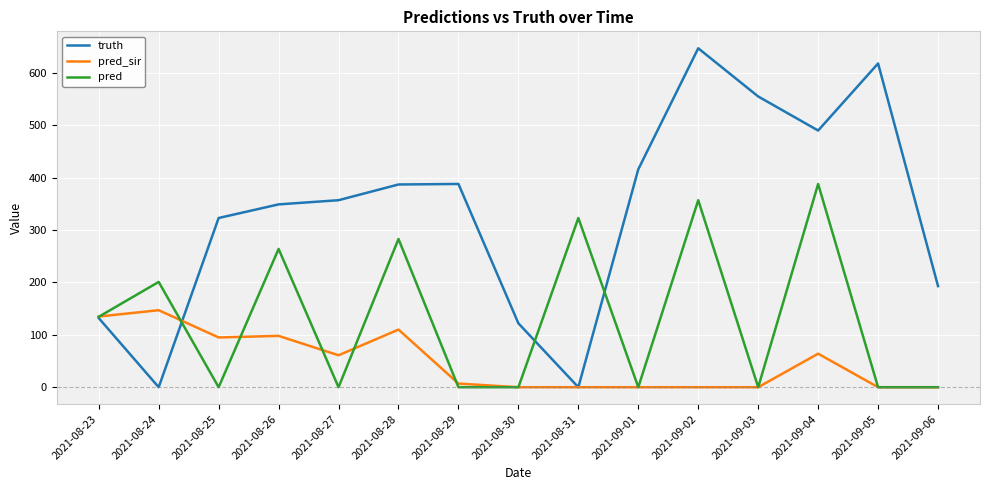

At which label is truth closest to 323?

2021-08-25